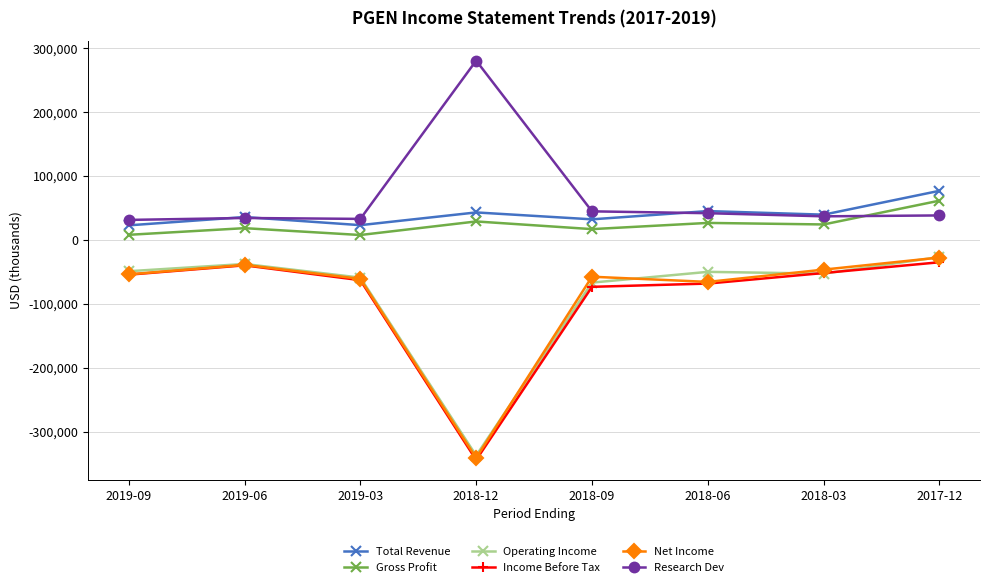

True or false: Gross Profit has more than 0 interior local peaks.

True